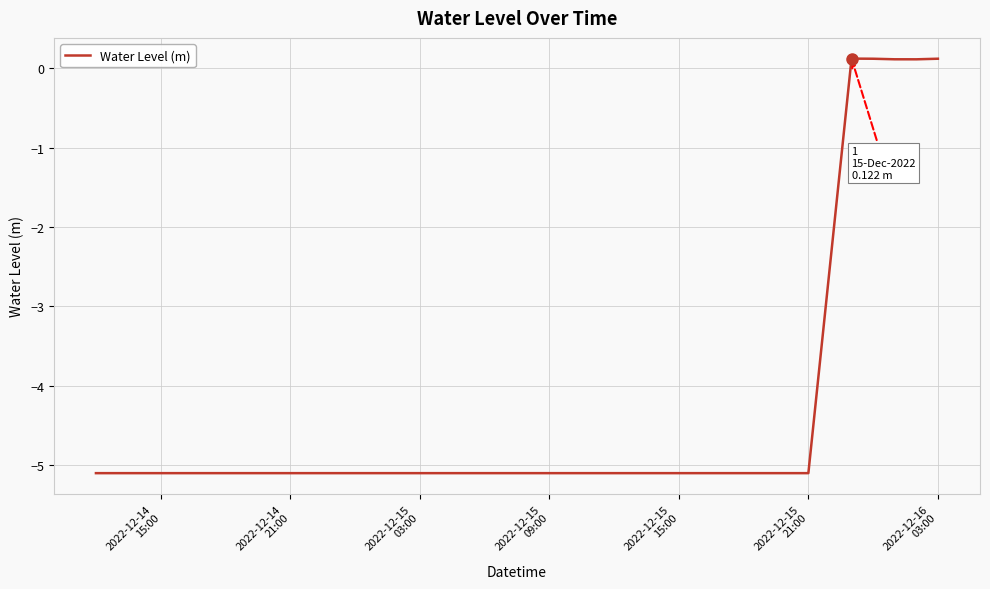

What is the minimum value shown in the chart?

-5.1